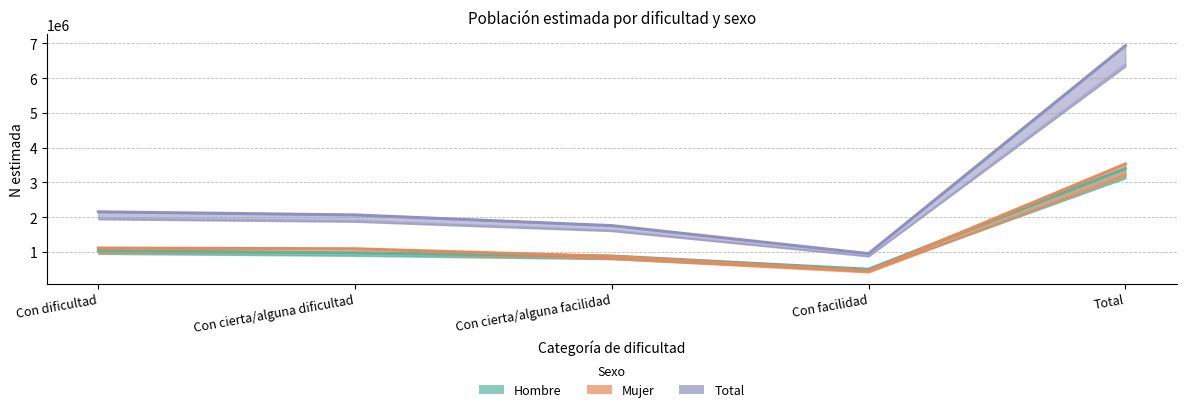

True or false: Total has more than 0 interior local peaks.

False